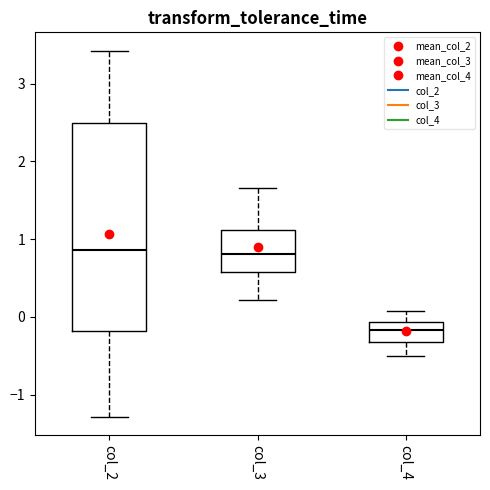

Reading left to right, read every box against the y-axis: the position of its median line, the range the box covers, and the ends of its whiskers. The values are not printed on the chart, so give them approximately, as read against the axis.

col_2: median 0.9, box -0.2 to 2.5, whiskers -1.3 to 3.4
col_3: median 0.8, box 0.6 to 1.1, whiskers 0.2 to 1.7
col_4: median -0.2, box -0.3 to -0.1, whiskers -0.5 to 0.1